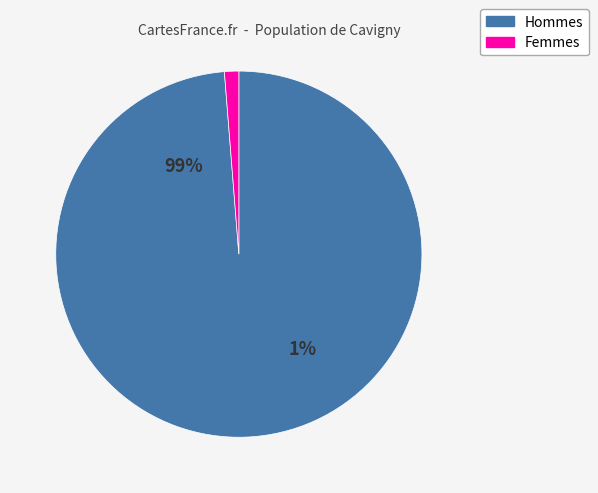

Is there any slice that represents more than half of the pie?

Yes